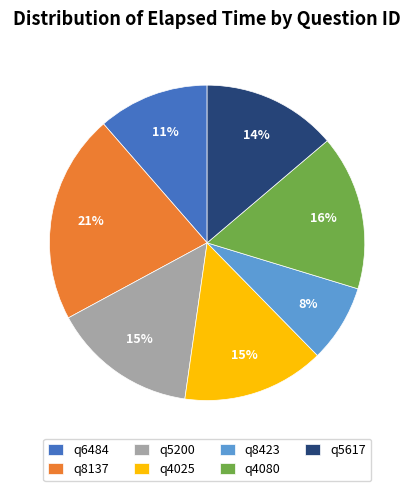

True or false: q4080 accounts for 16% of the total.

True